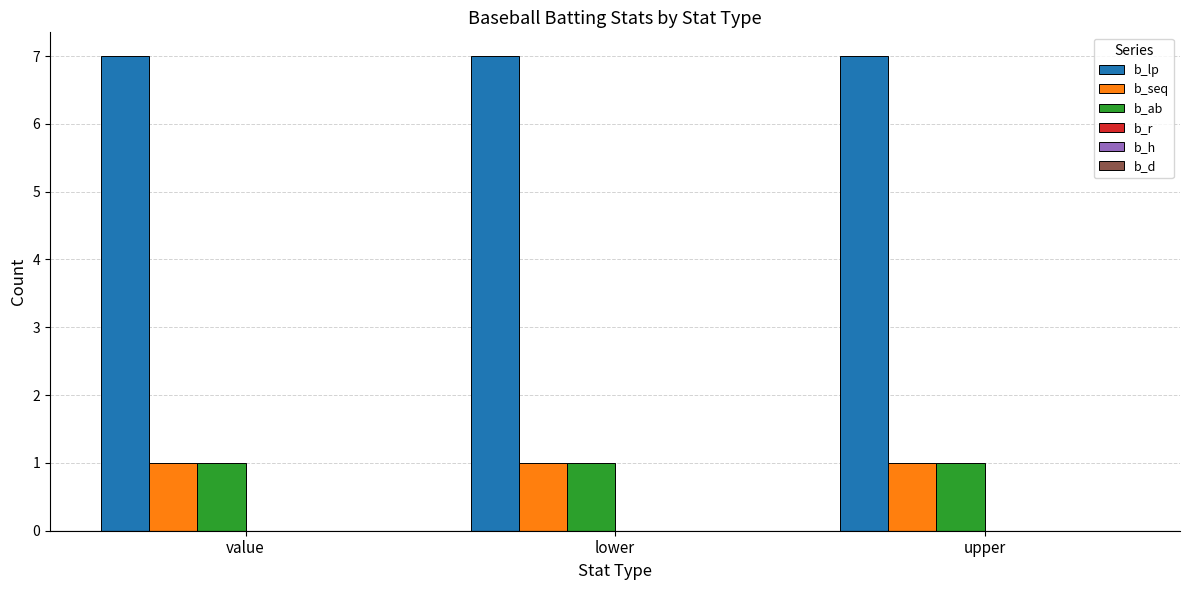

Are the bars horizontal?

No